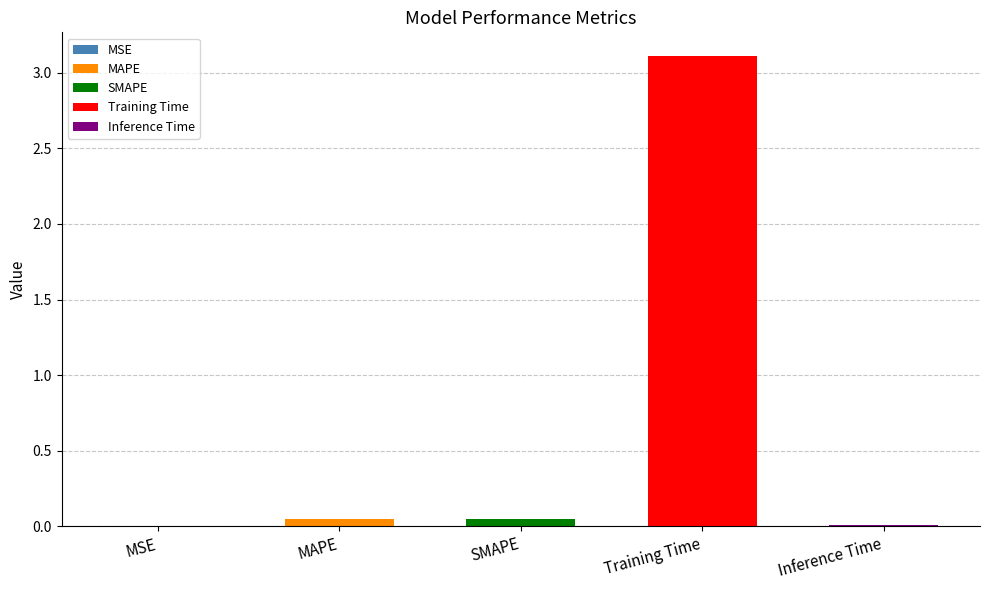

Where is the data nearest to the value 1?

MAPE